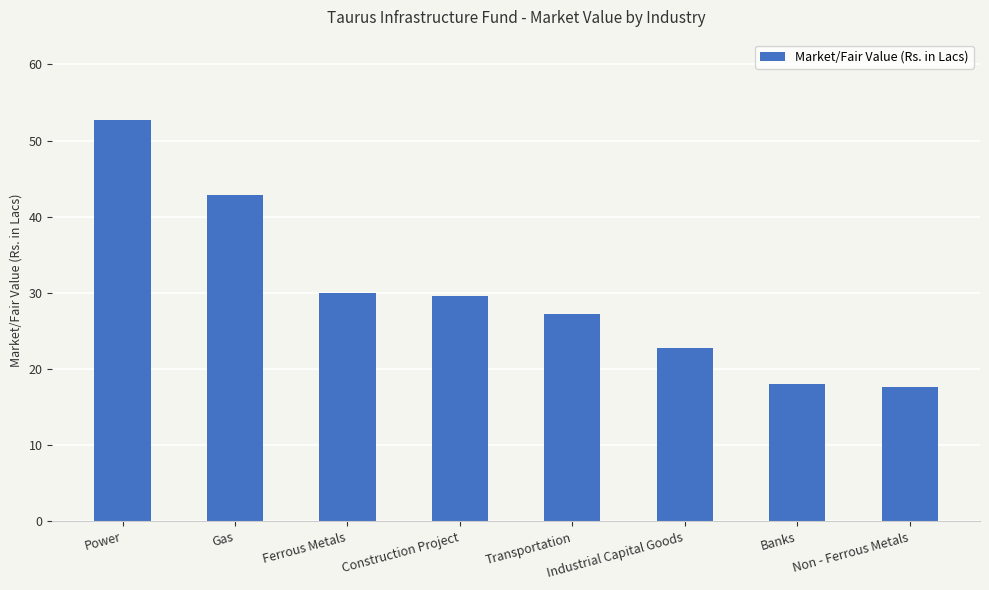

What is the sum of all values?

240.8